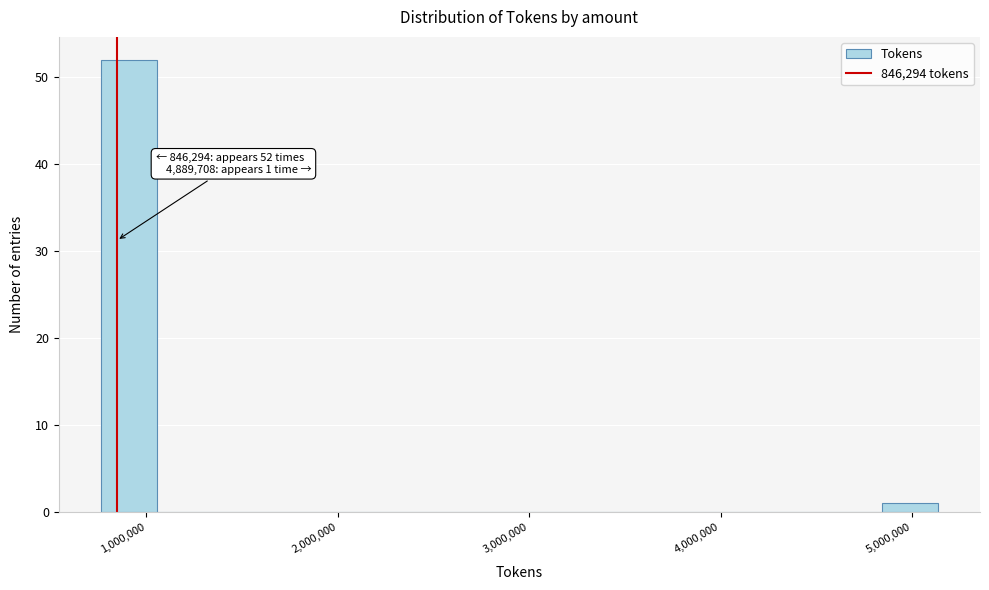

Read against the x-axis, roughly where is the centre of the tallest bar?

900000